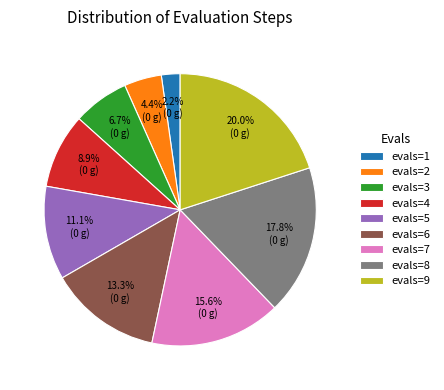

Approximately how many times larger is the value at evals=4 compared to evals=2?

2.0